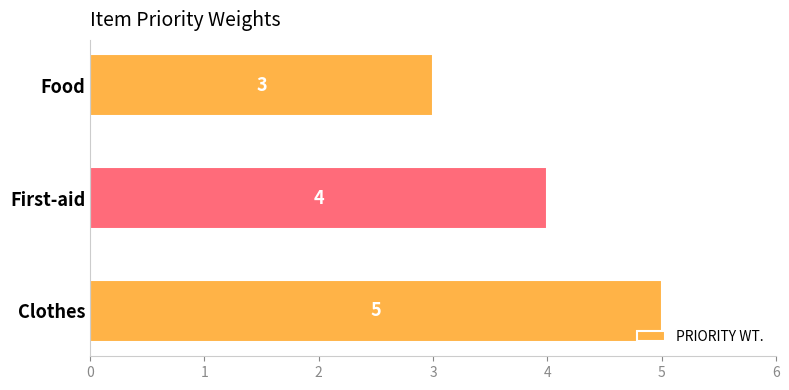

What is the ratio of the value at Clothes to the value at Food?

1.7